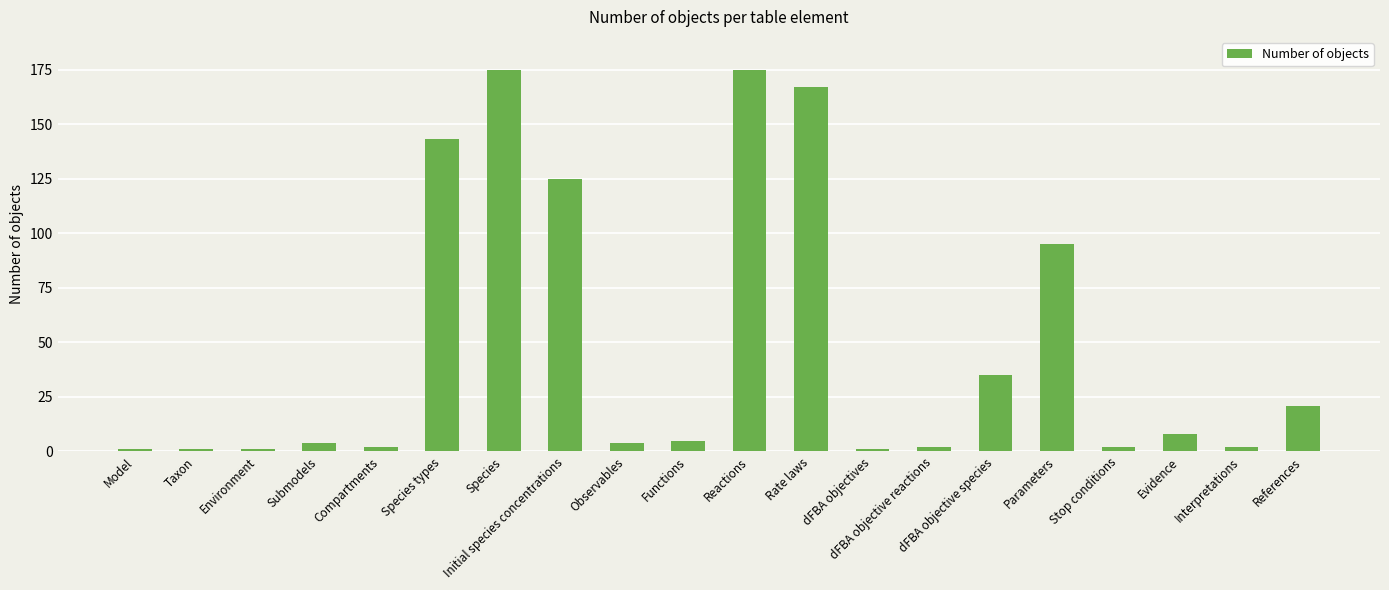

What is the ratio of the value at Species types to the value at Taxon?

143.0